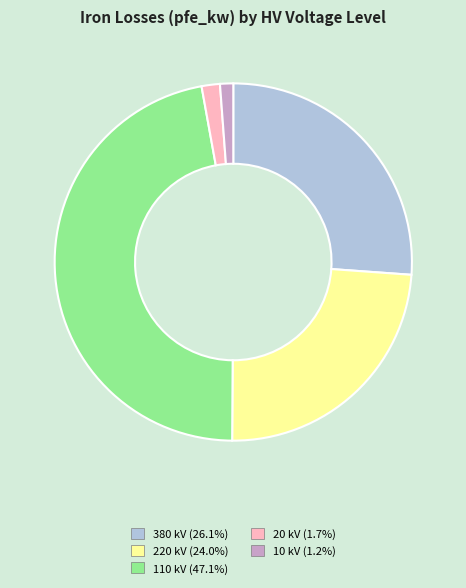

Approximately how many times larger is the value at 380 compared to 110?

0.6